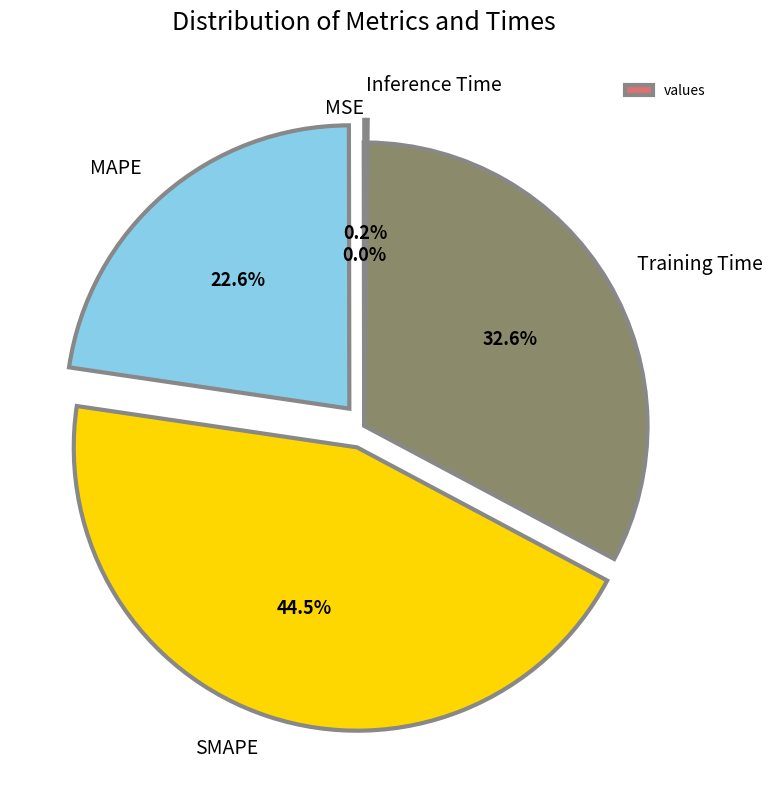

Which category has the biggest portion of the pie?

SMAPE